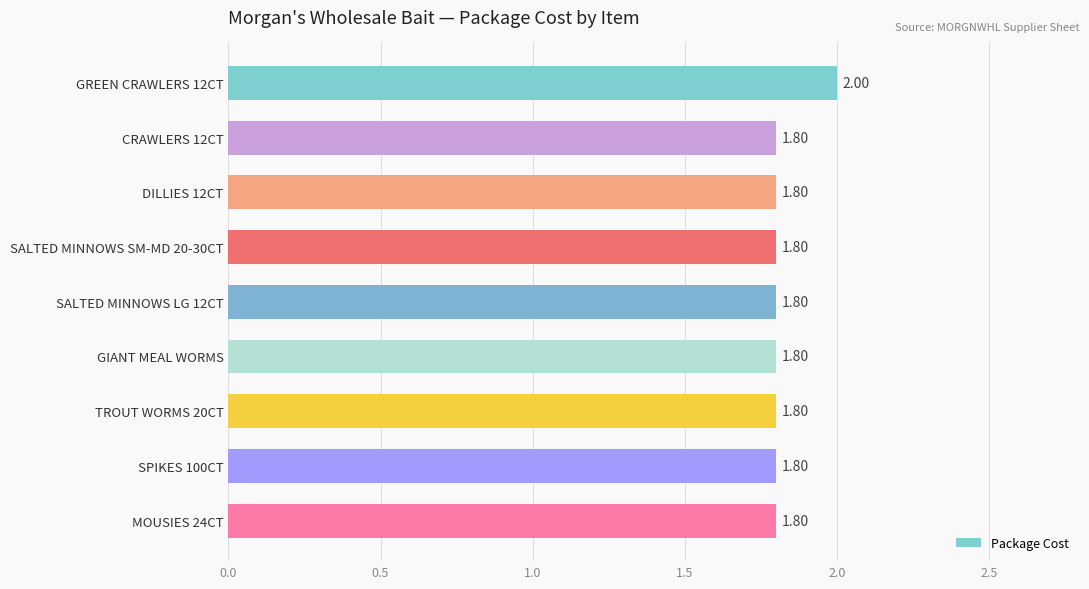

What is the maximum value shown in the chart?

2.0